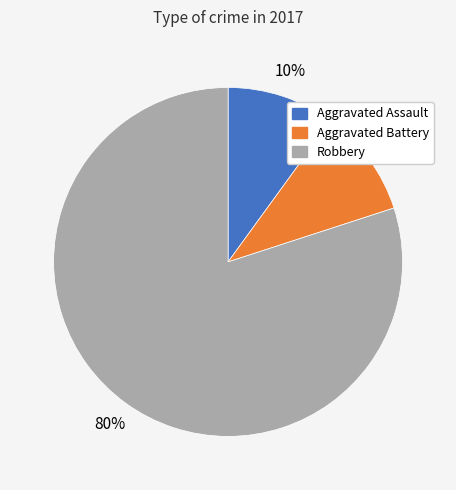

What is the largest slice in the pie chart?

Robbery